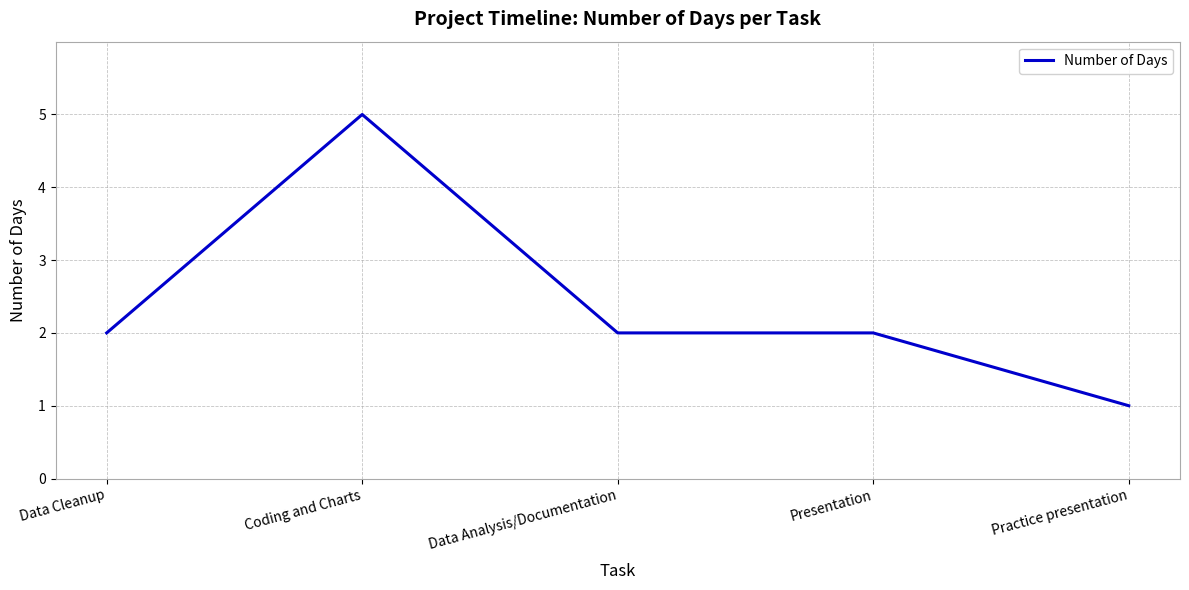

What position from the left is Data Cleanup?

1